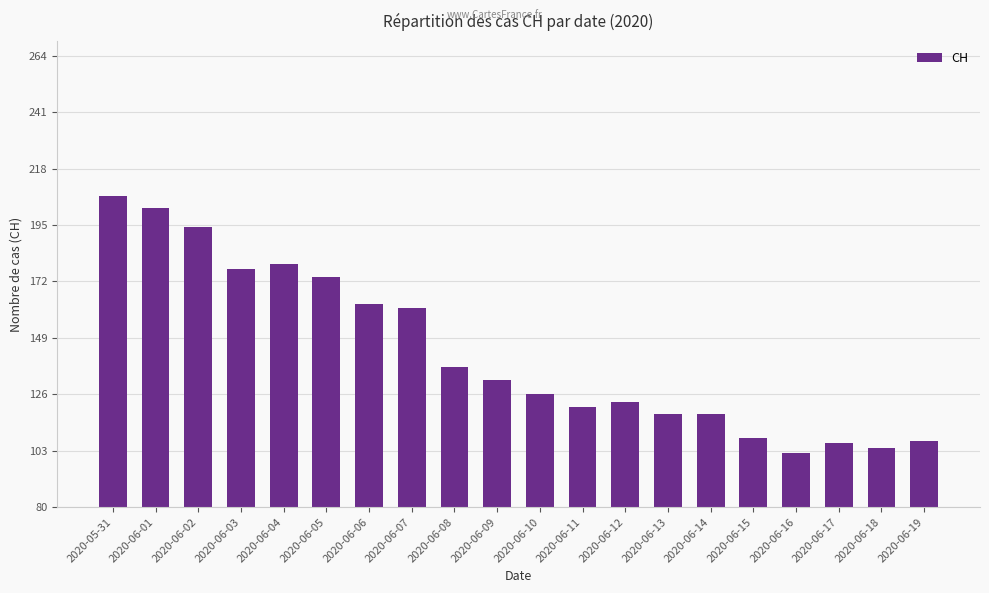

How many data points are less than 132?

10